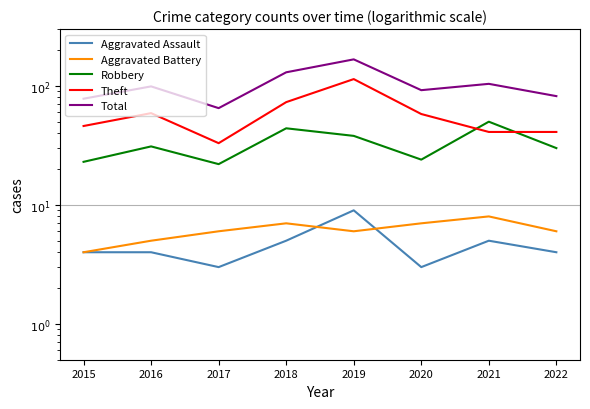

What is the value of the Total point at the 2nd from the left?

99